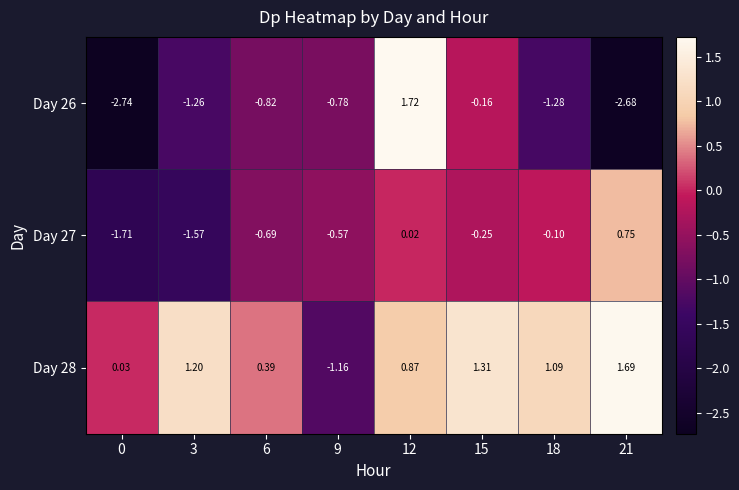

How many values in Day 26 are below zero?

7